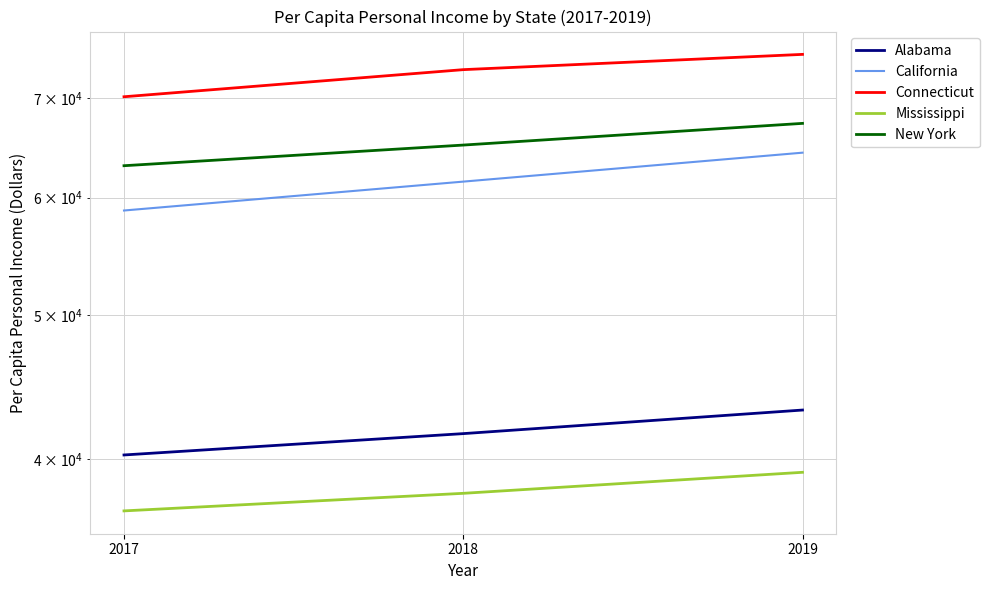

Count the number of data series in this chart.

5